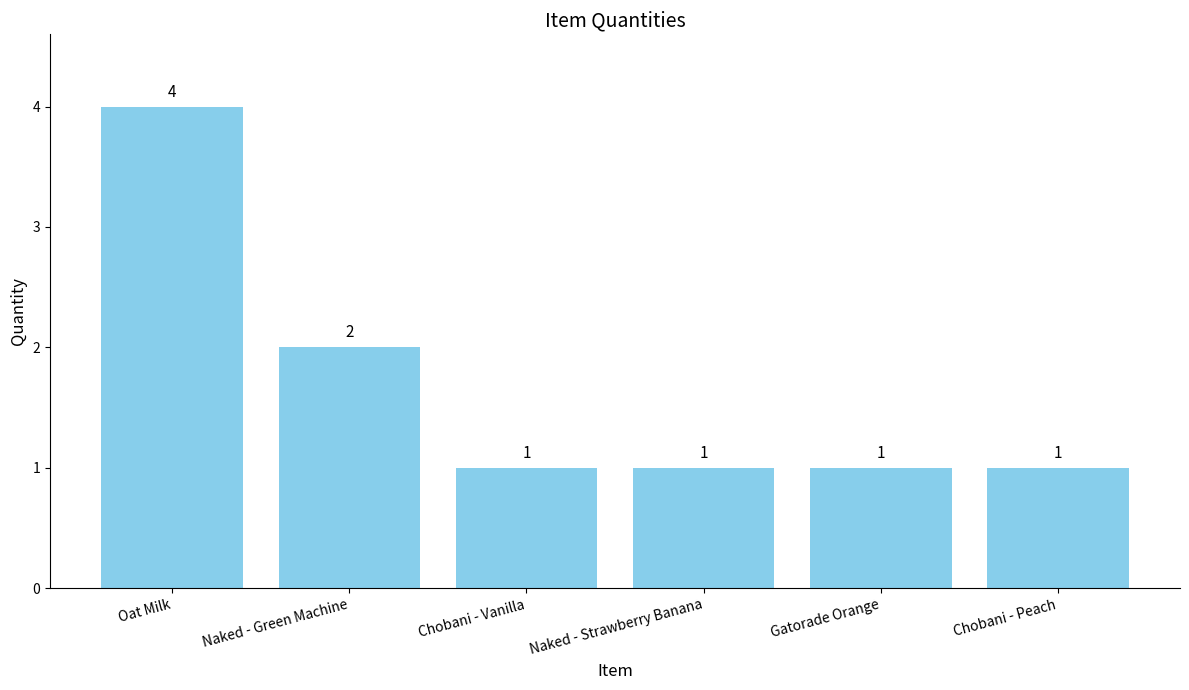

Reading right to left, list all the values displayed in this chart.

Chobani - Peach=1	Gatorade Orange=1	Naked - Strawberry Banana=1	Chobani - Vanilla=1	Naked - Green Machine=2	Oat Milk=4